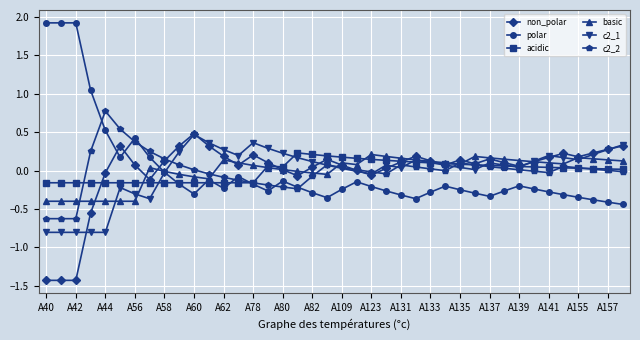

What is the greatest value displayed?

1.9